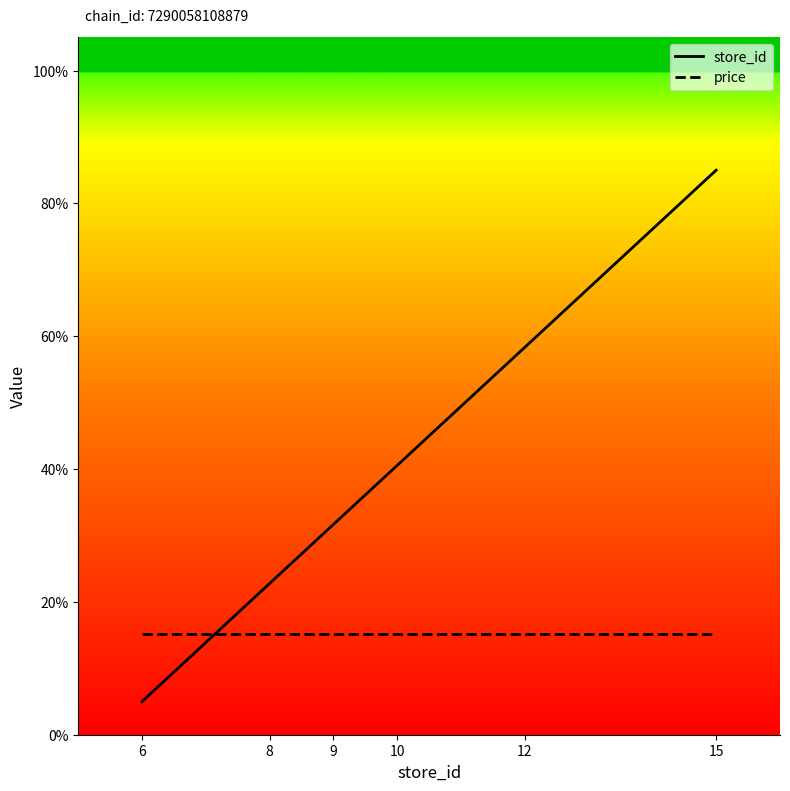

Reading left to right, transcribe all the data shown in this chart.

store_id: 6=5.0	8=22.8	9=31.7	10=40.6	12=58.3	15=85.0
price: 6=15.1	8=15.1	9=15.1	10=15.1	12=15.1	15=15.1